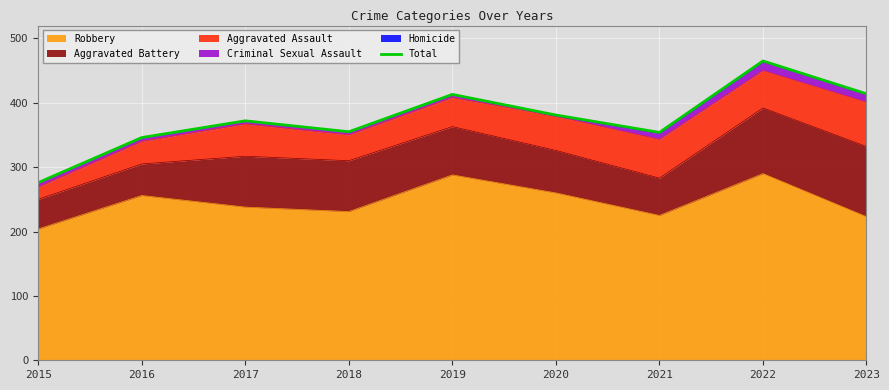

What is the change in value from 2016 to 2022?

+119